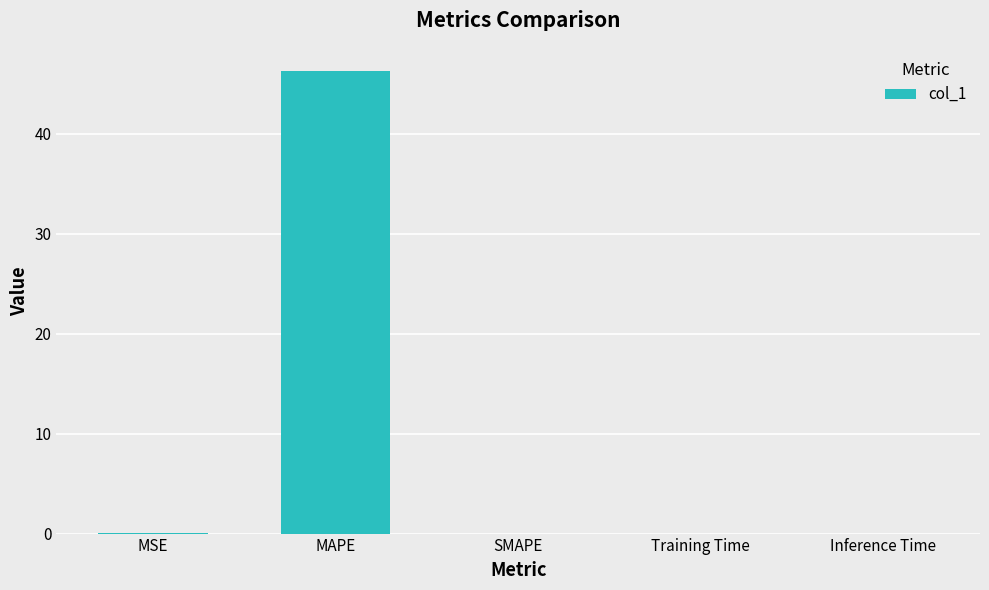

What is the sum of all values?

46.3